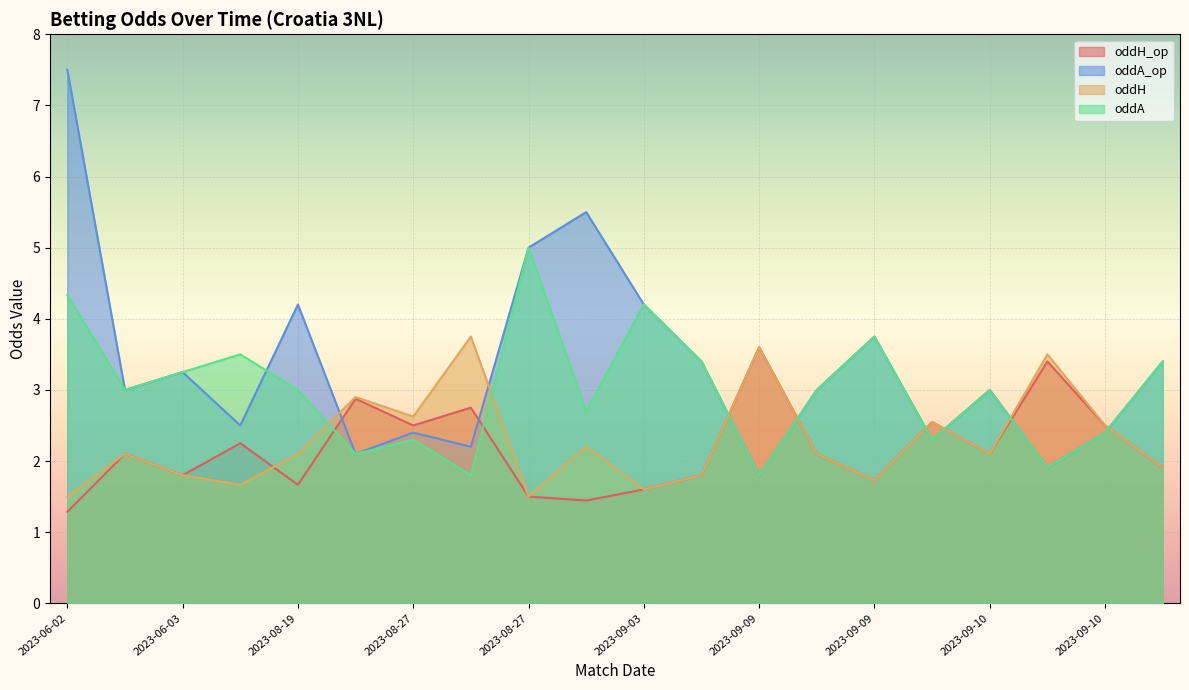

At which label does oddA_op reach its peak?

2023-06-02